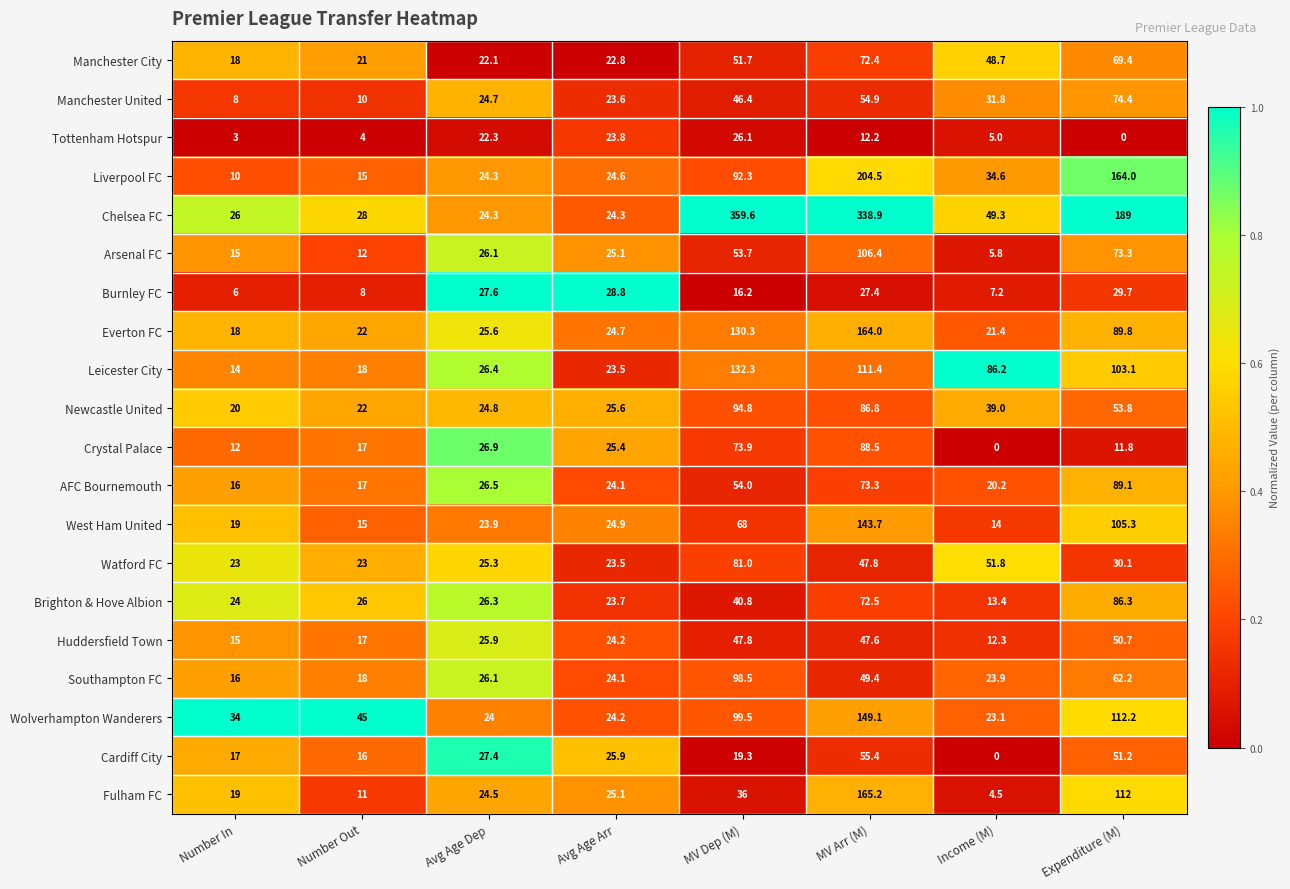

Which series has the largest range (max minus min)?

Chelsea FC